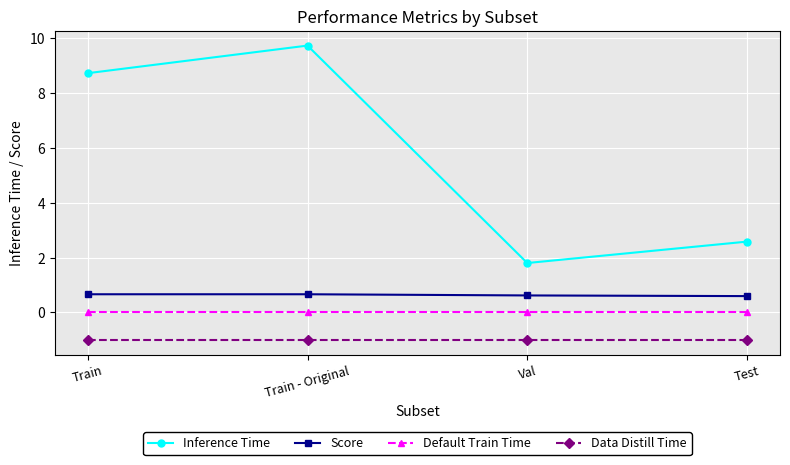

The value of Score at Train is 0.3. True or false?

False